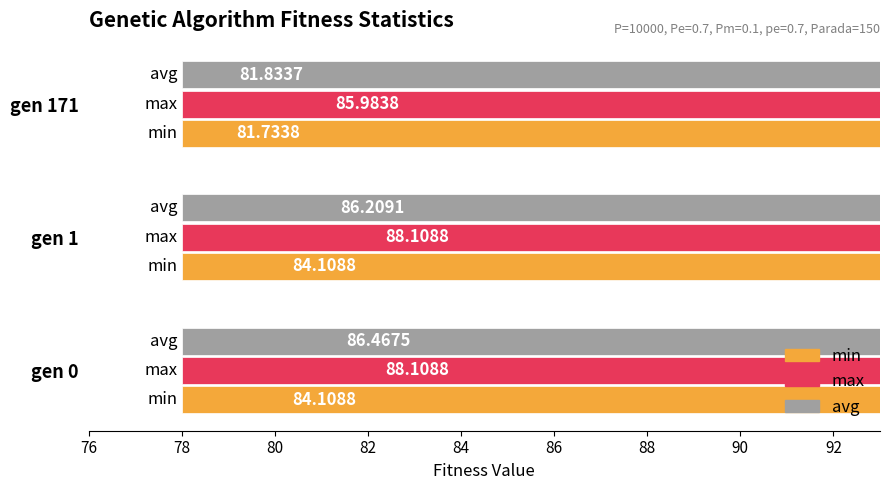

What is the total value across all series at gen 0?

258.7